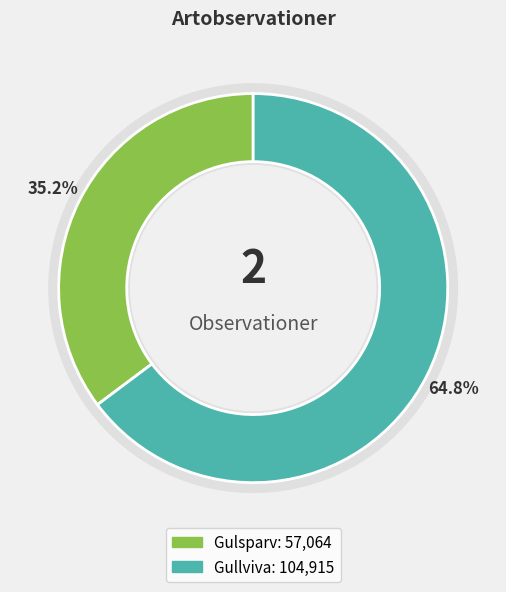

Do Gulsparv and Gullviva together represent more than half of the pie?

Yes